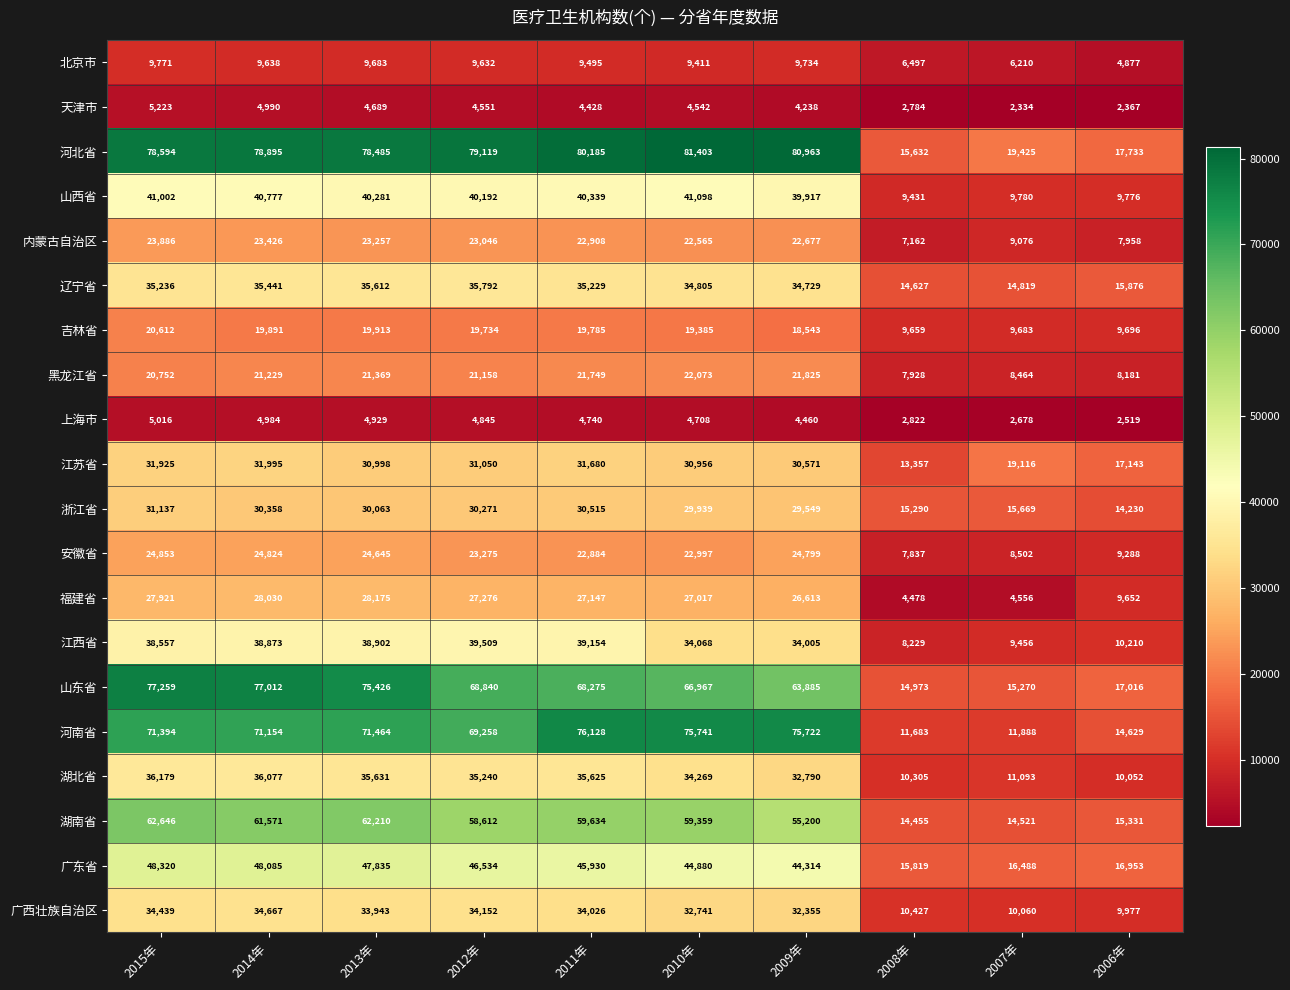

What is the difference between the highest and lowest values at 2015年?

73578